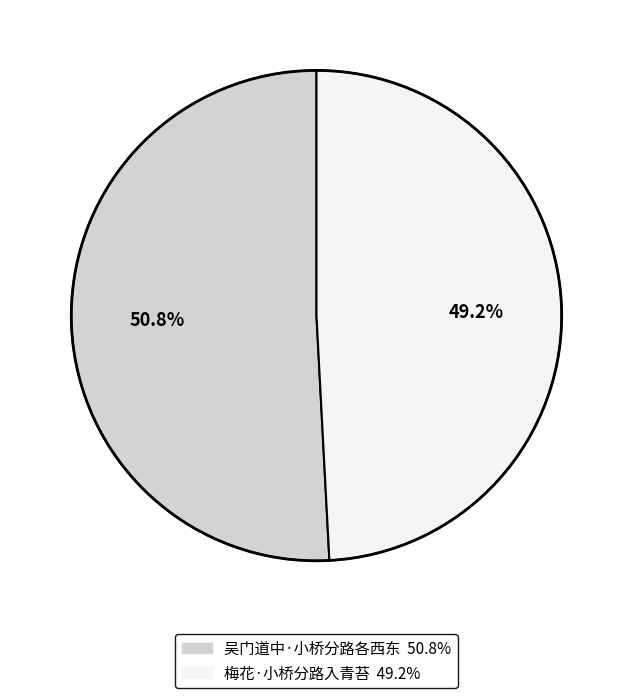

How many slices are in this pie chart?

2